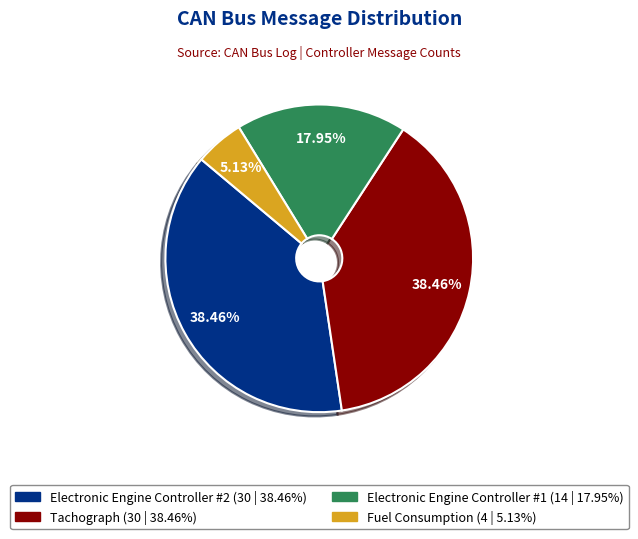

Is there any slice that represents more than half of the pie?

No